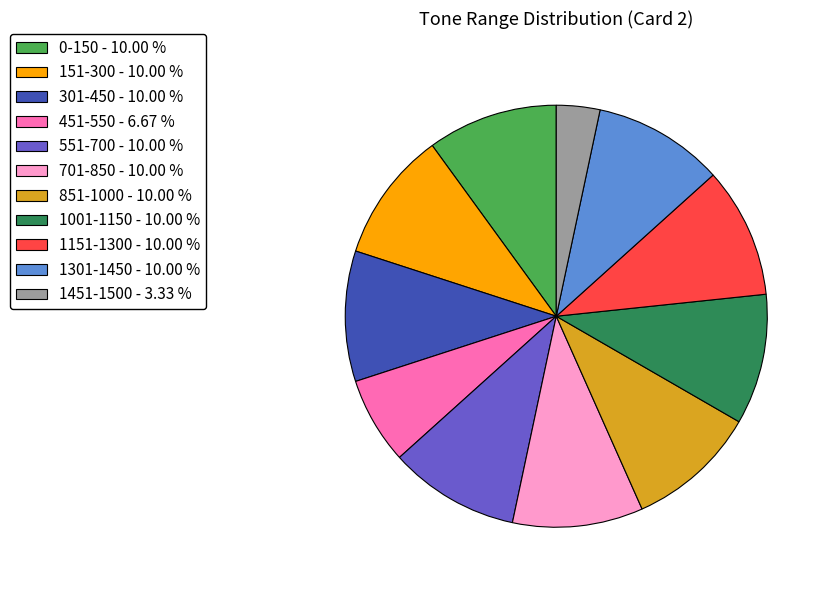

Approximately how many times larger is the value at 1001-1150 - 10.00 % compared to 551-700 - 10.00 %?

1.0